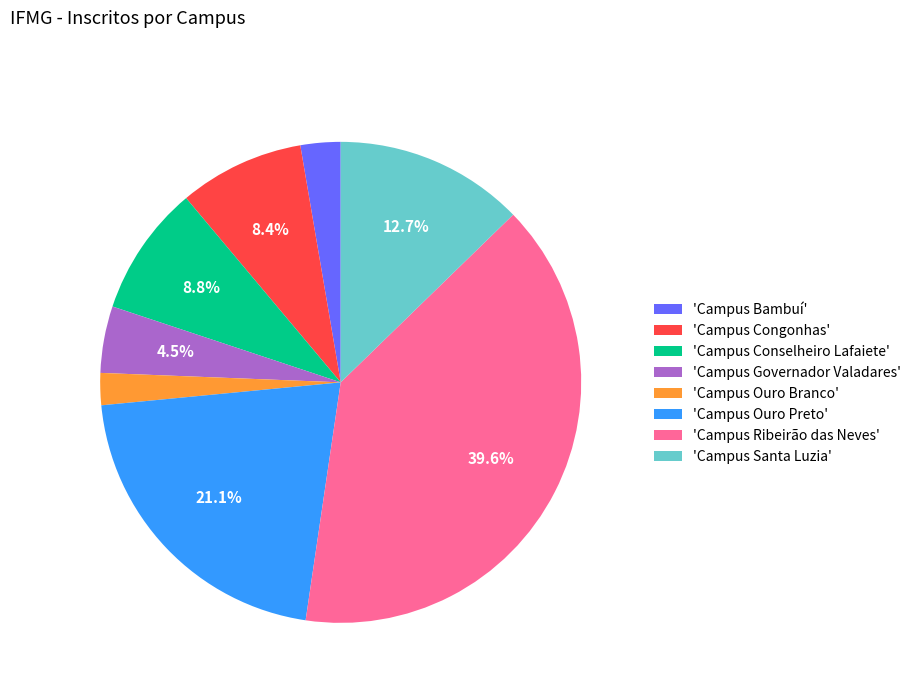

Which category has the smallest portion of the pie?

'Campus Ouro Branco'